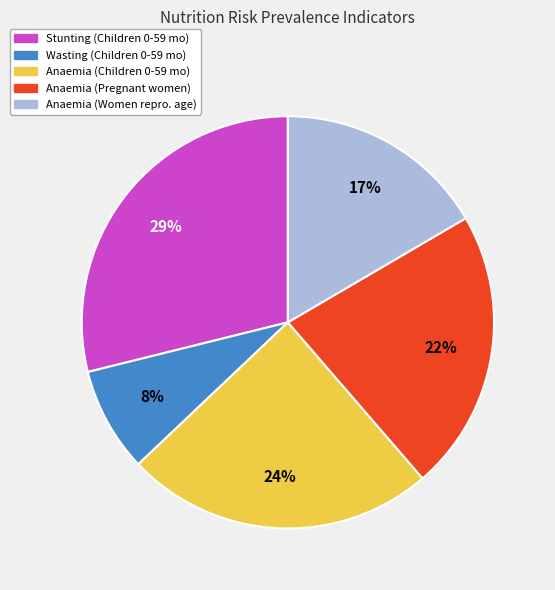

To the nearest percent, what is the difference between the largest and smallest slice percentages?

21%